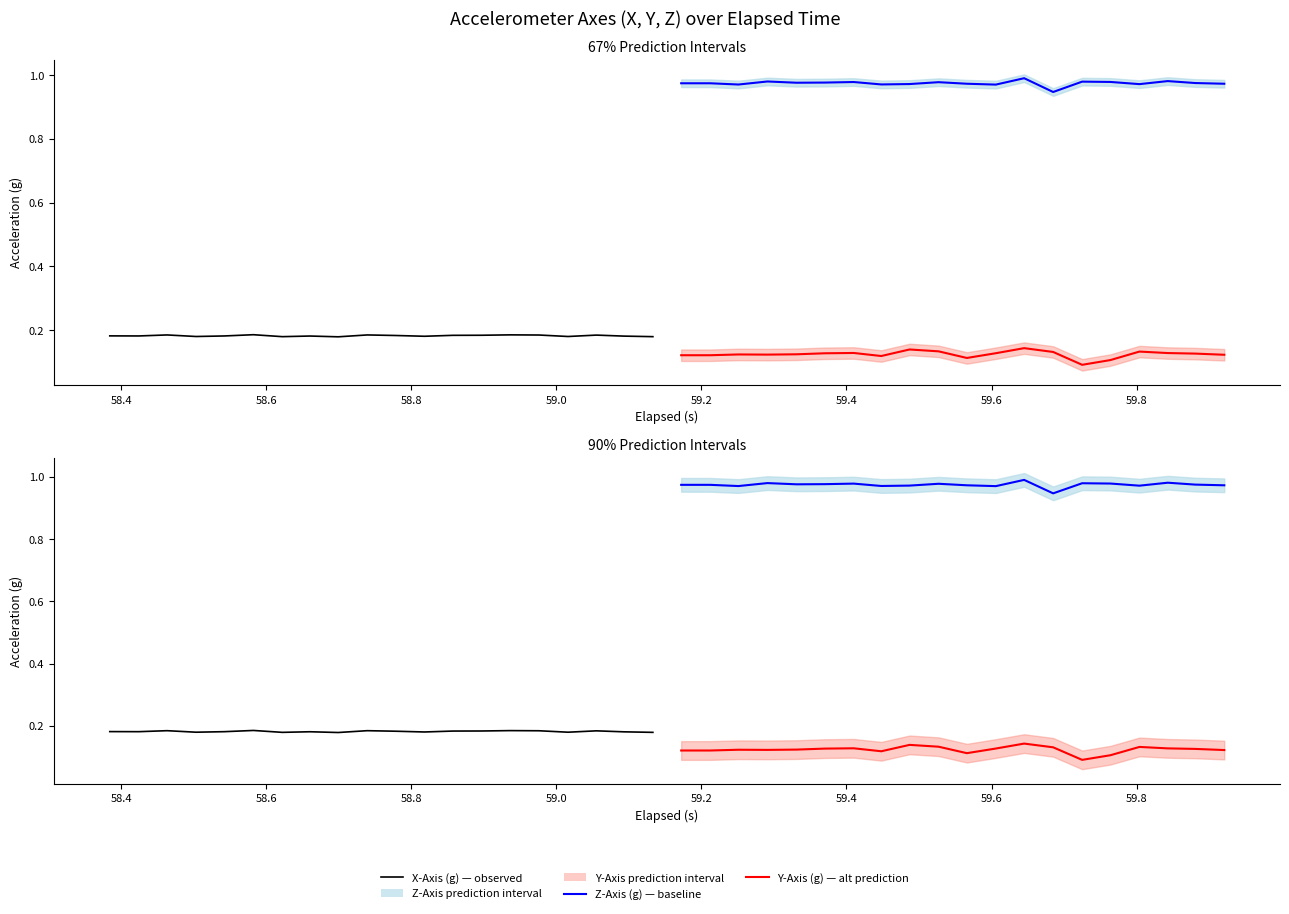

What are all the series names shown in the legend?

X-Axis (g) — observed, Z-Axis (g) — baseline, Y-Axis (g) — alt prediction